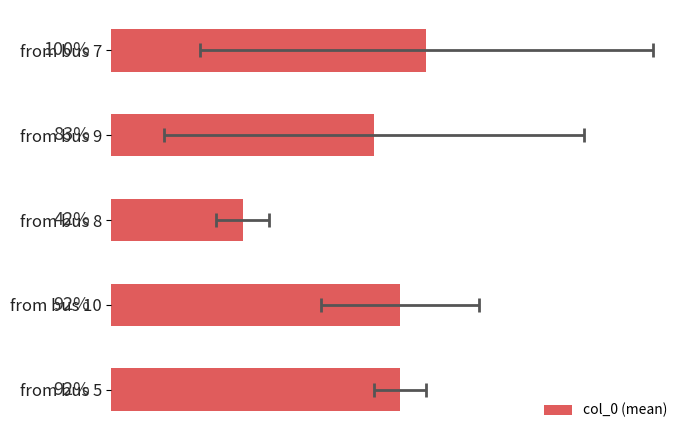

What is the sum of all values?

24.5